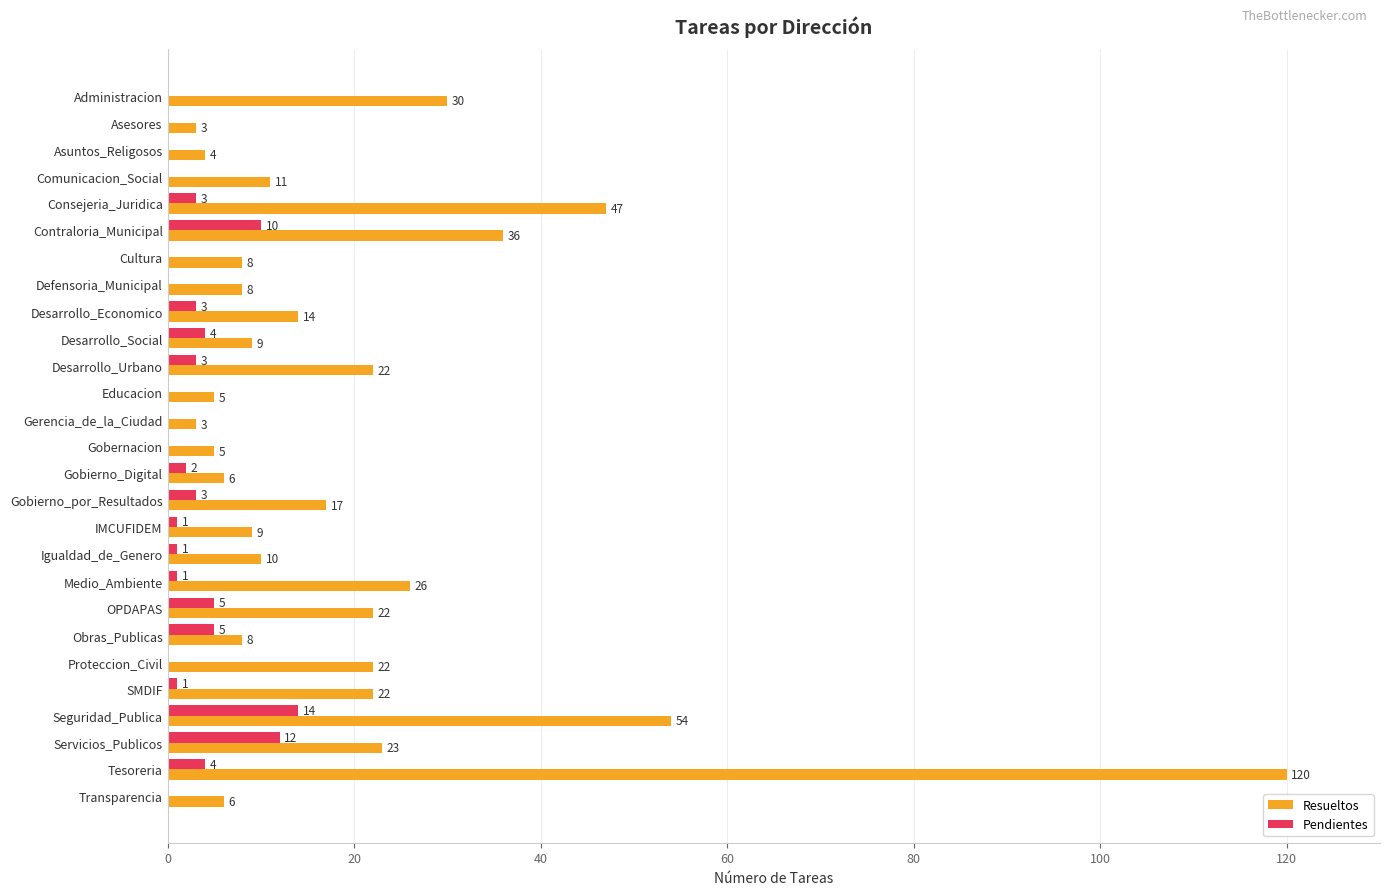

How many values in Pendientes are above zero?

16